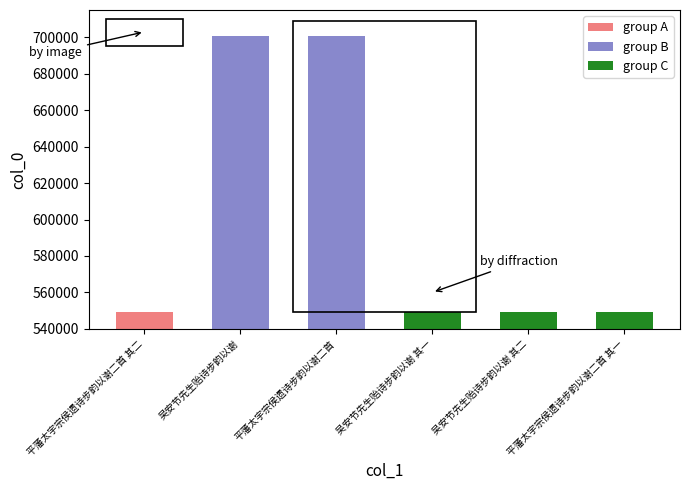

Reading left to right, extract all data points from this chart.

平藩太宇宗侯遗诗步韵以谢二首 其二=549342	吴安节先生贻诗步韵以谢=700813	平藩太宇宗侯遗诗步韵以谢二首=700806	吴安节先生贻诗步韵以谢 其一=549505	吴安节先生贻诗步韵以谢 其二=549506	平藩太宇宗侯遗诗步韵以谢二首 其一=549341